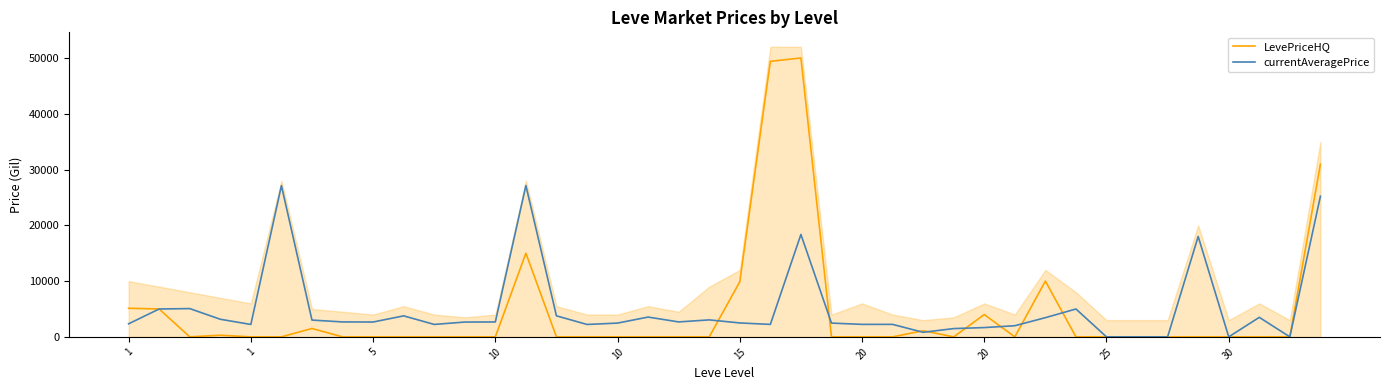

Which series has the largest range (max minus min)?

LevePriceHQ